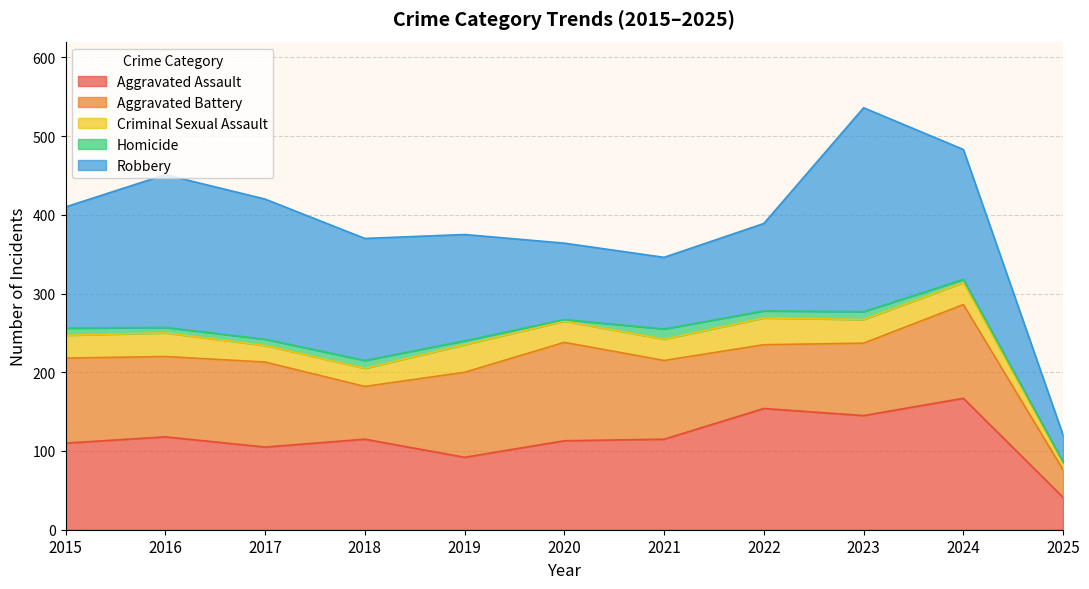

At which label does Aggravated Battery first exceed 102?

2015